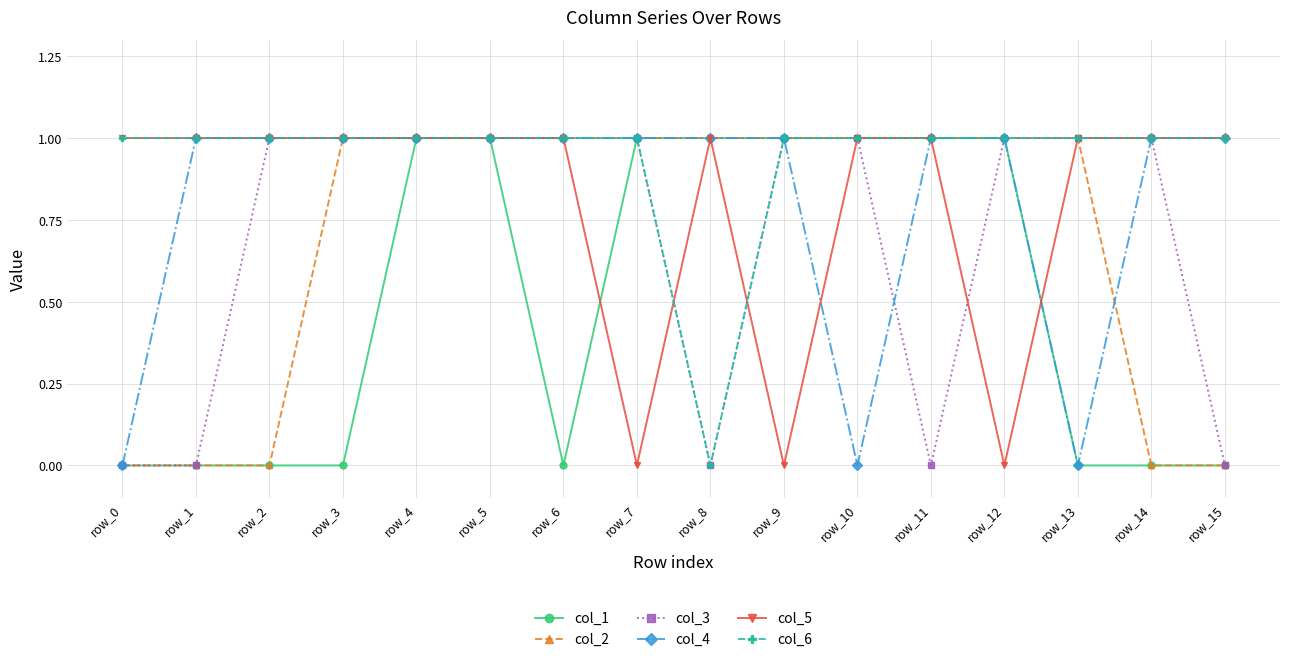

True or false: col_5 has a value of 2 at row_13.

False